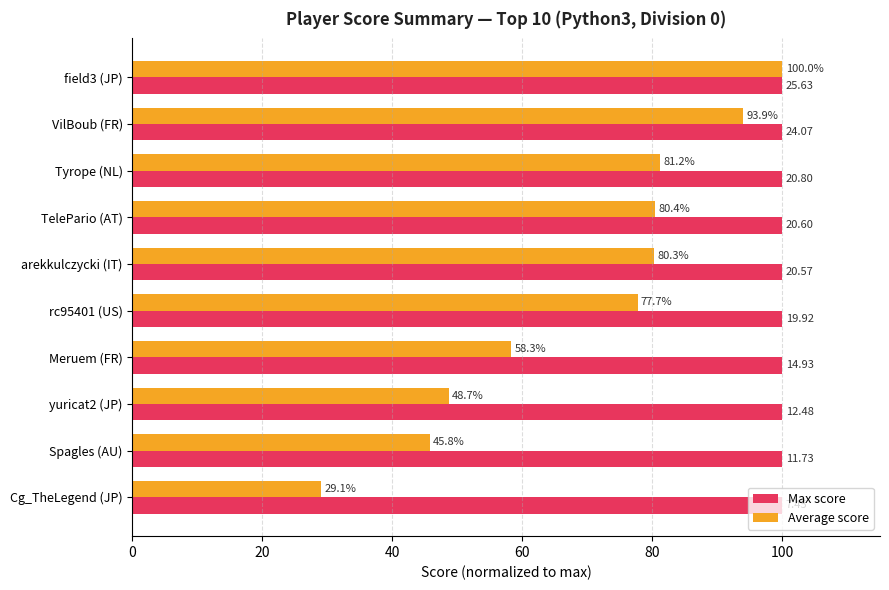

Rank the categories by Average score value from highest to lowest.

field3 (JP), VilBoub (FR), Tyrope (NL), TelePario (AT), arekkulczycki (IT), rc95401 (US), Meruem (FR), yuricat2 (JP), Spagles (AU), Cg_TheLegend (JP)